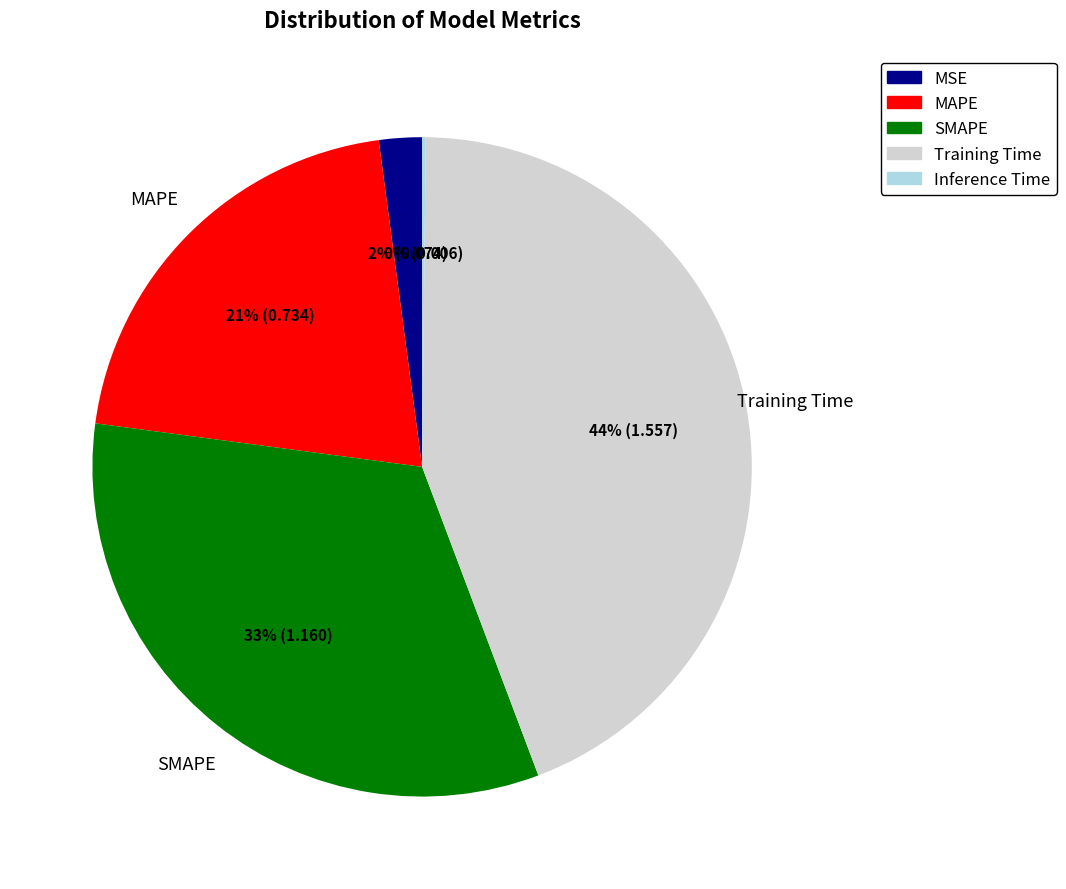

Do SMAPE and MAPE together represent more than half of the pie?

Yes